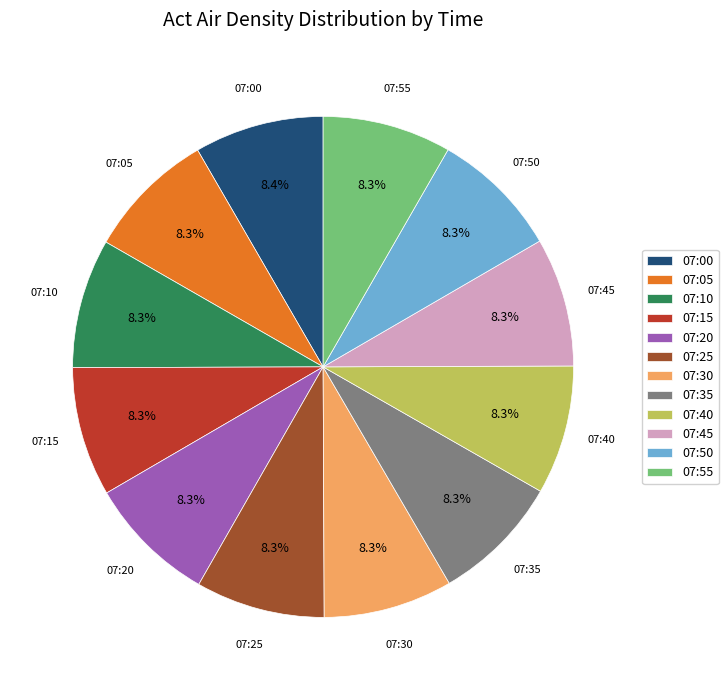

Approximately how many times larger is the value at 07:30 compared to 07:40?

1.0